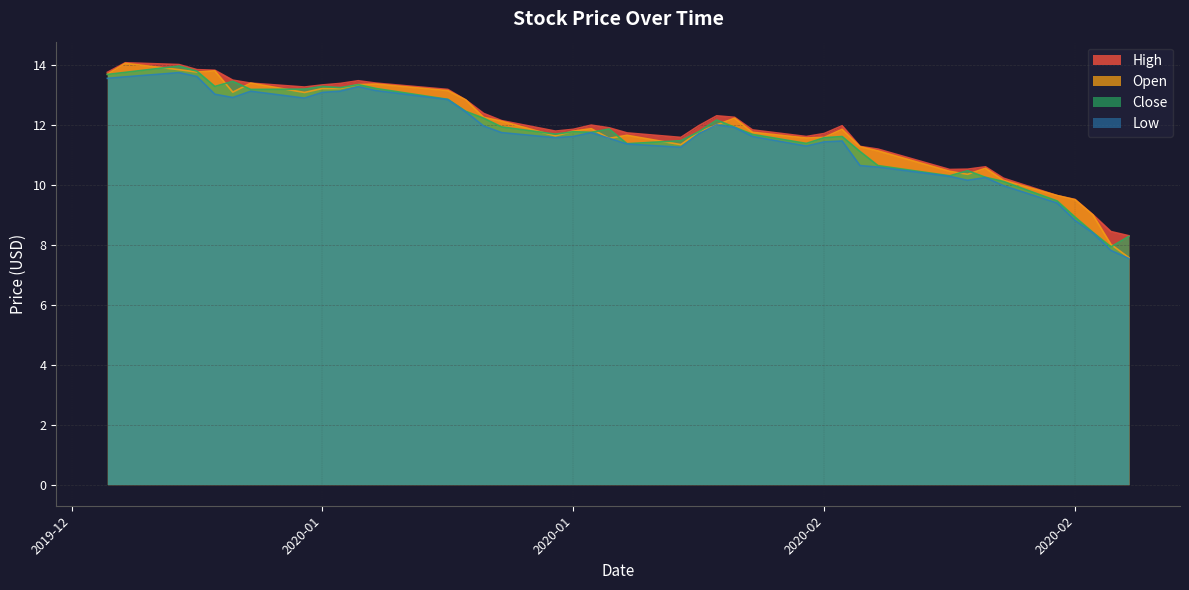

At which label does Low first exceed 11?

2020-01-02